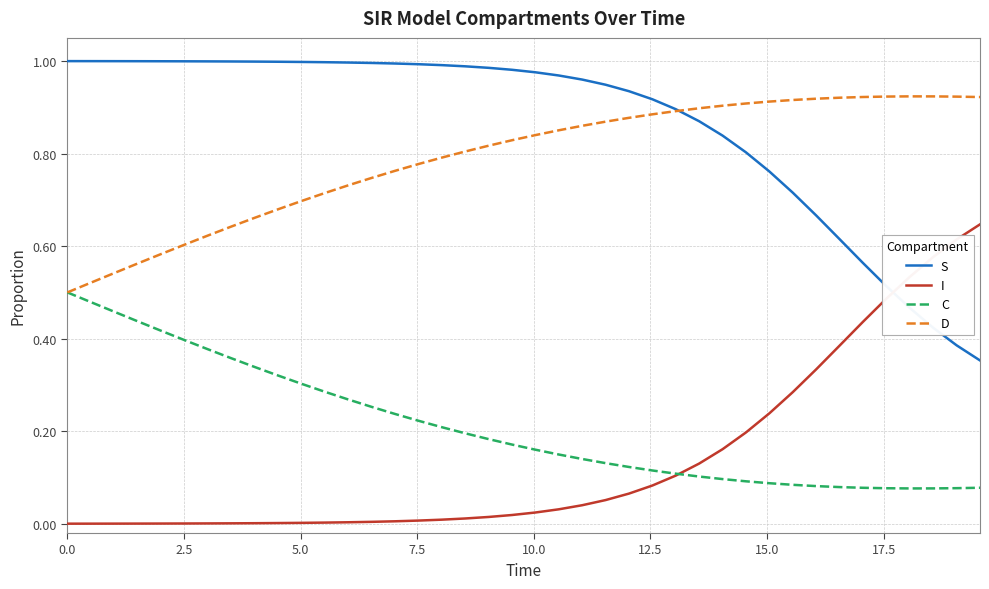

Rank the series by their maximum value, from lowest to highest.

C, I, D, S